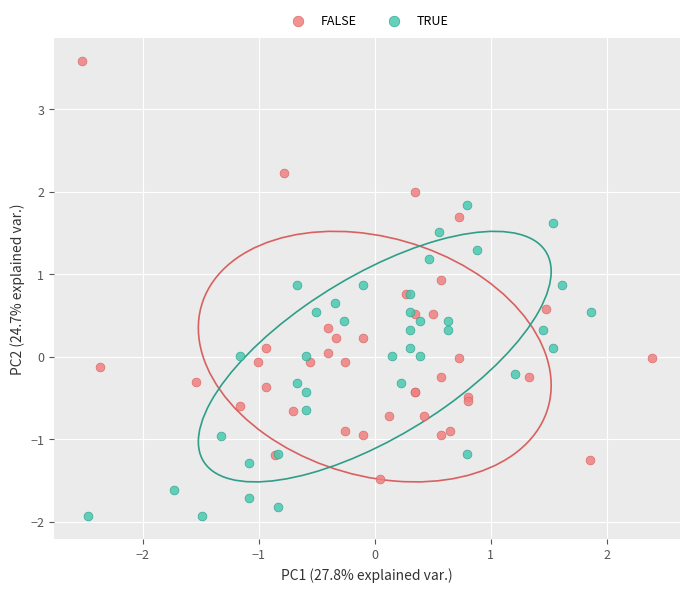

Which series reaches the maximum Y coordinate?

FALSE